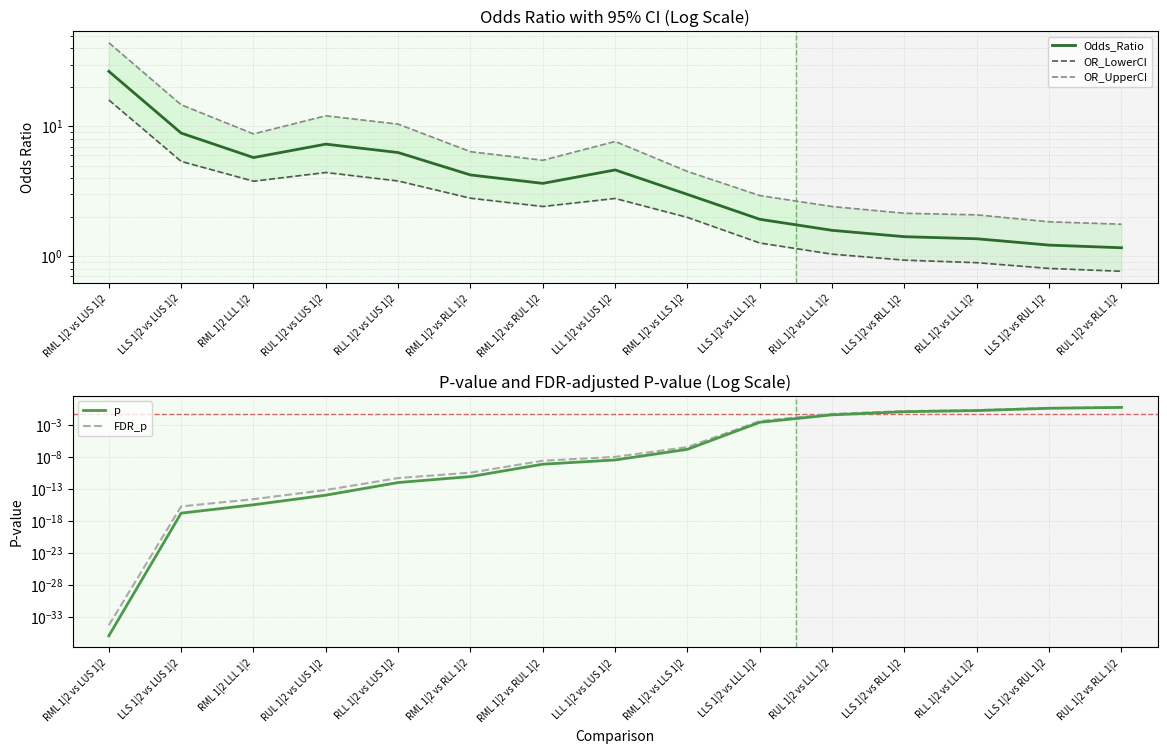

What value does the OR_UpperCI series have at RLL 1|2 vs LUS 1|2?

10.4